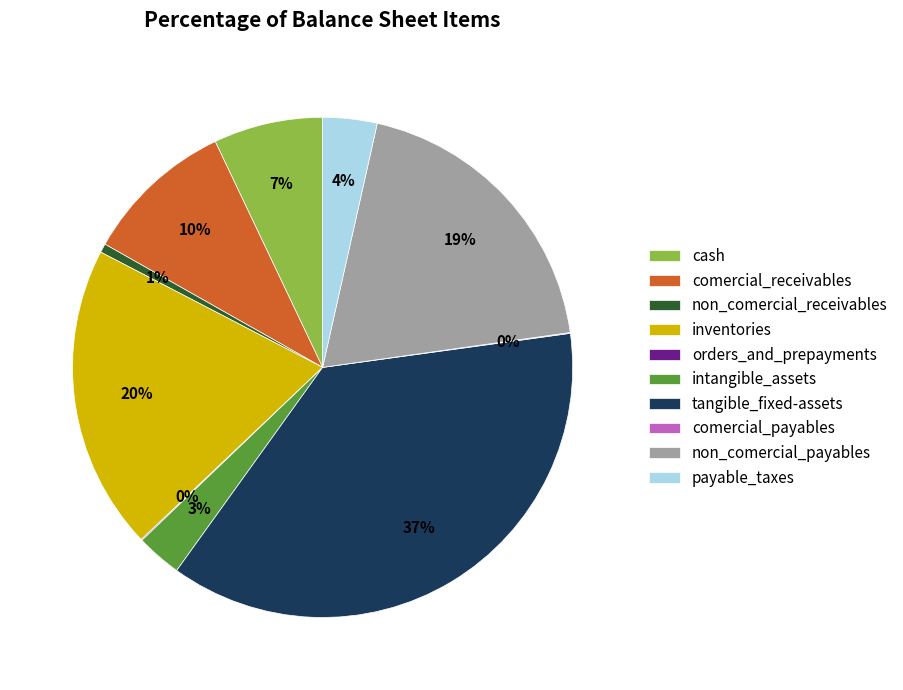

Is there a majority slice in this chart?

No